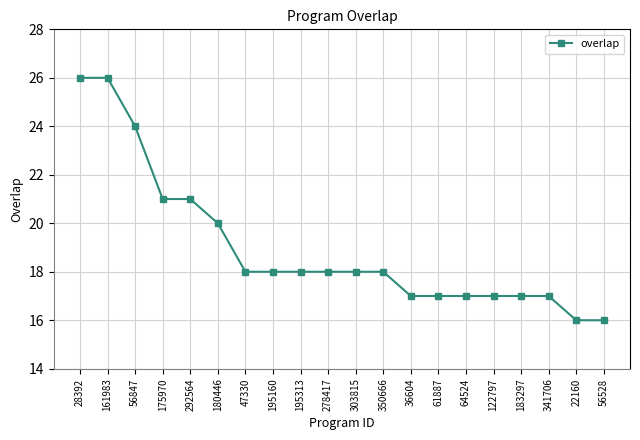

What is the label of the 4th point from the right?

183297